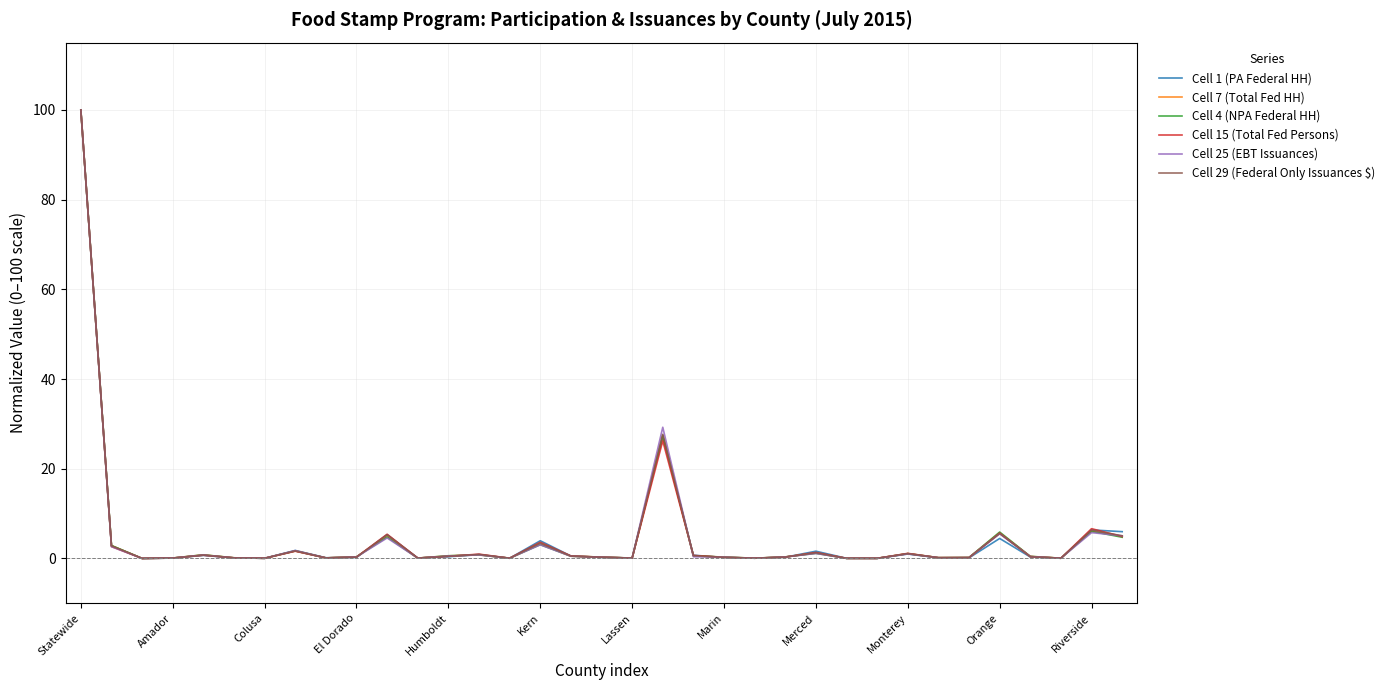

In Cell 25 (EBT Issuances), how many points are lower than both neighbors (excluding endpoints)?

10